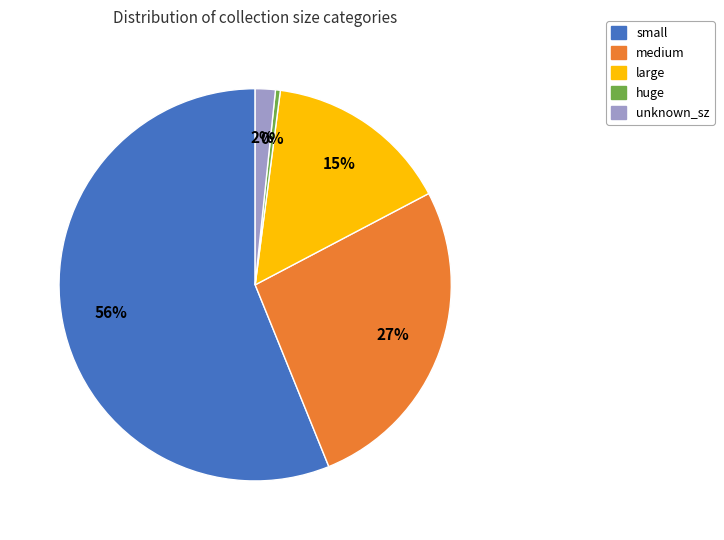

The large slice represents 15% of the pie. True or false?

True